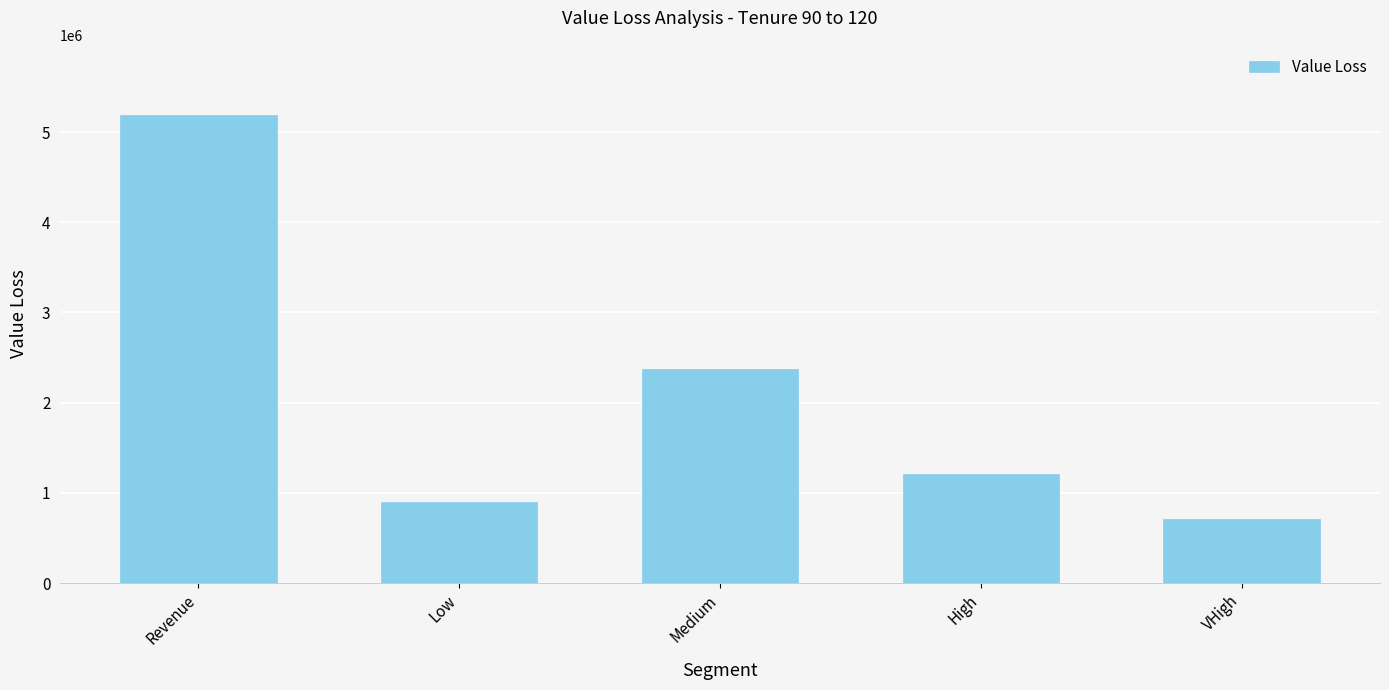

What is the average value?

2075774.3